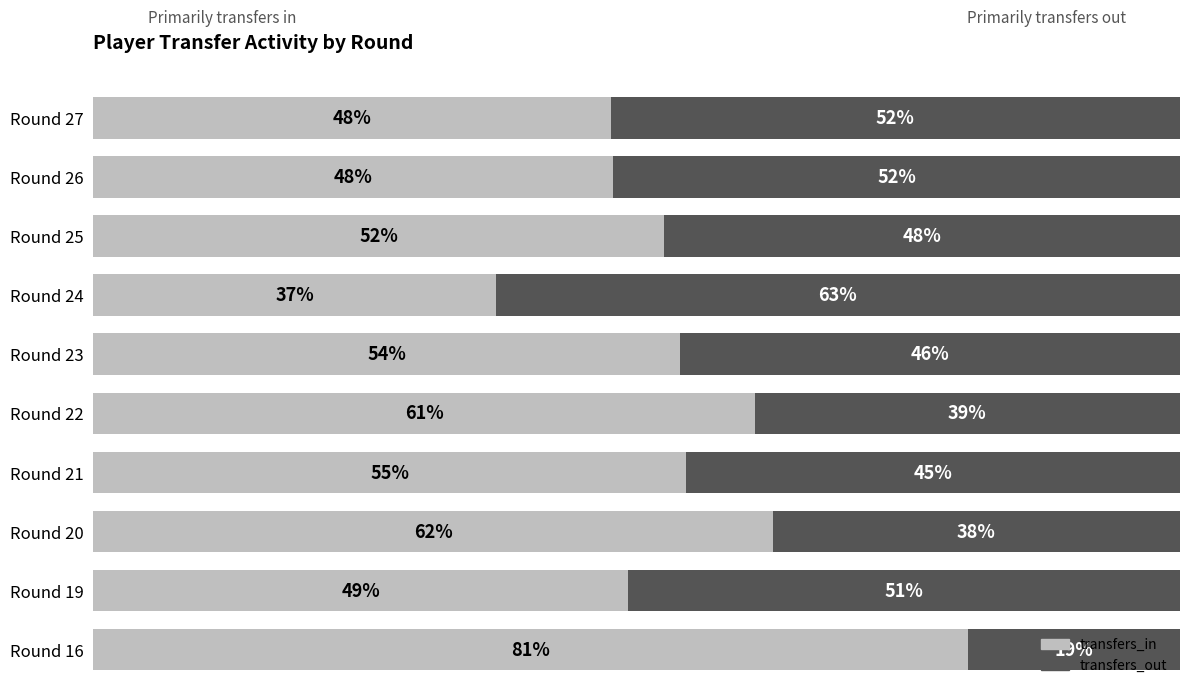

Which category has the lowest value in the transfers_in series?

Round 24